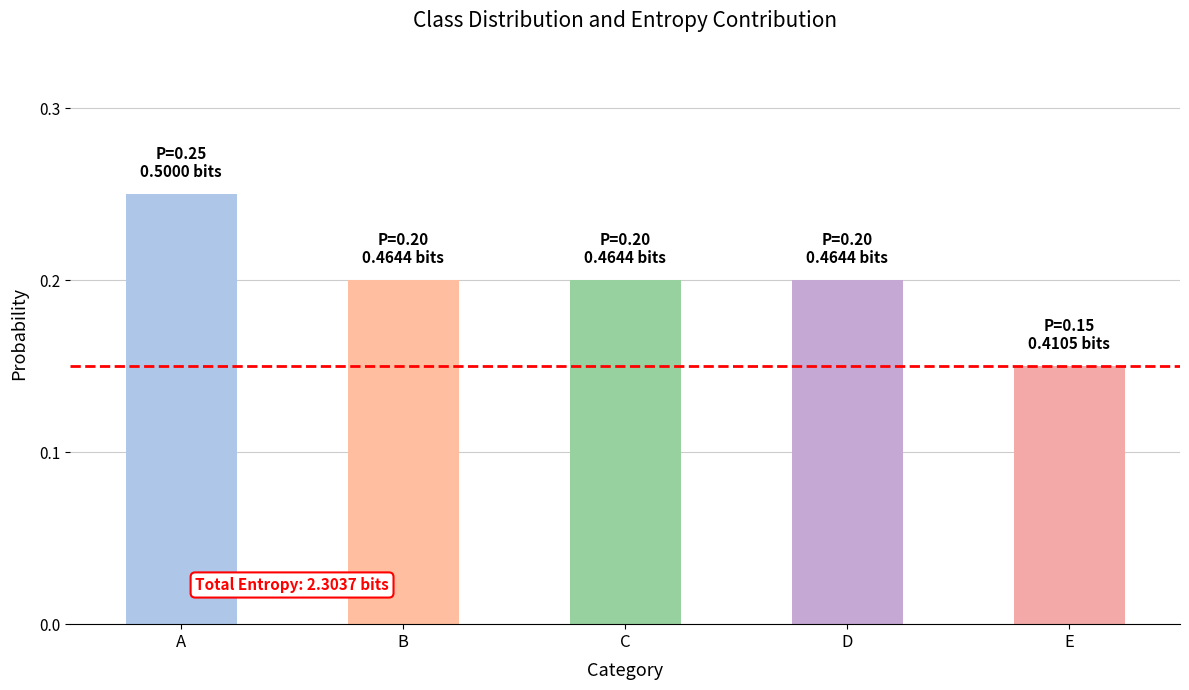

Which has a higher value, B or A?

A